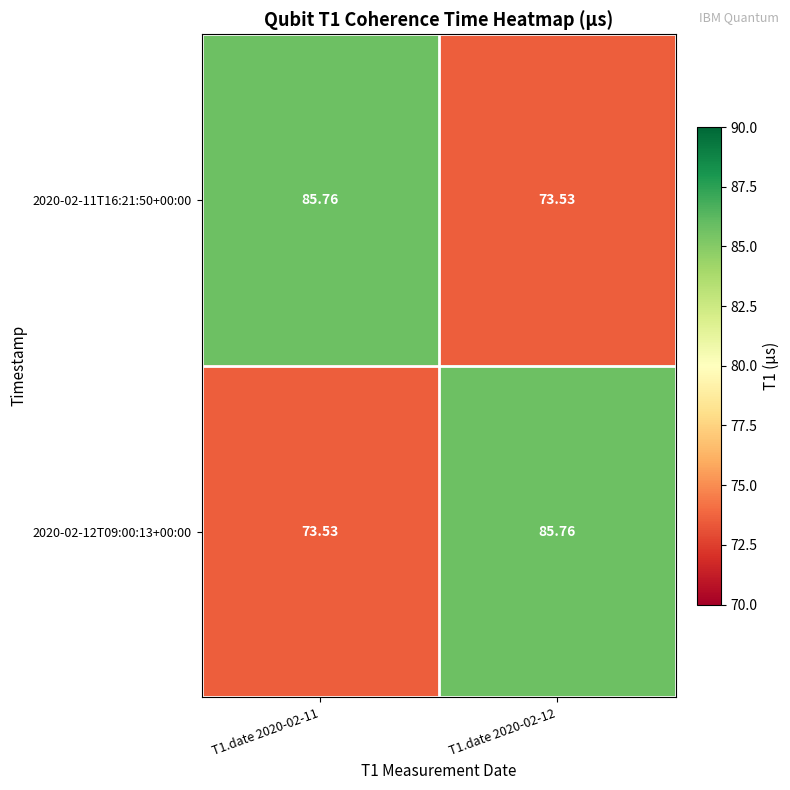

What is the maximum value shown in the chart?

85.8